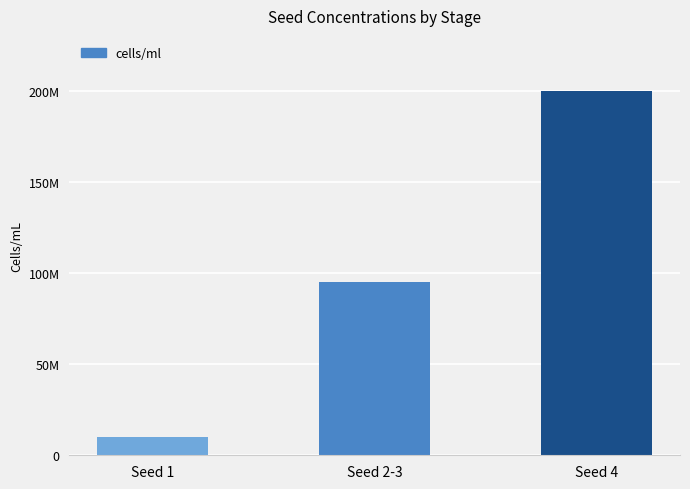

Which category has the lowest value across all series?

Seed 1